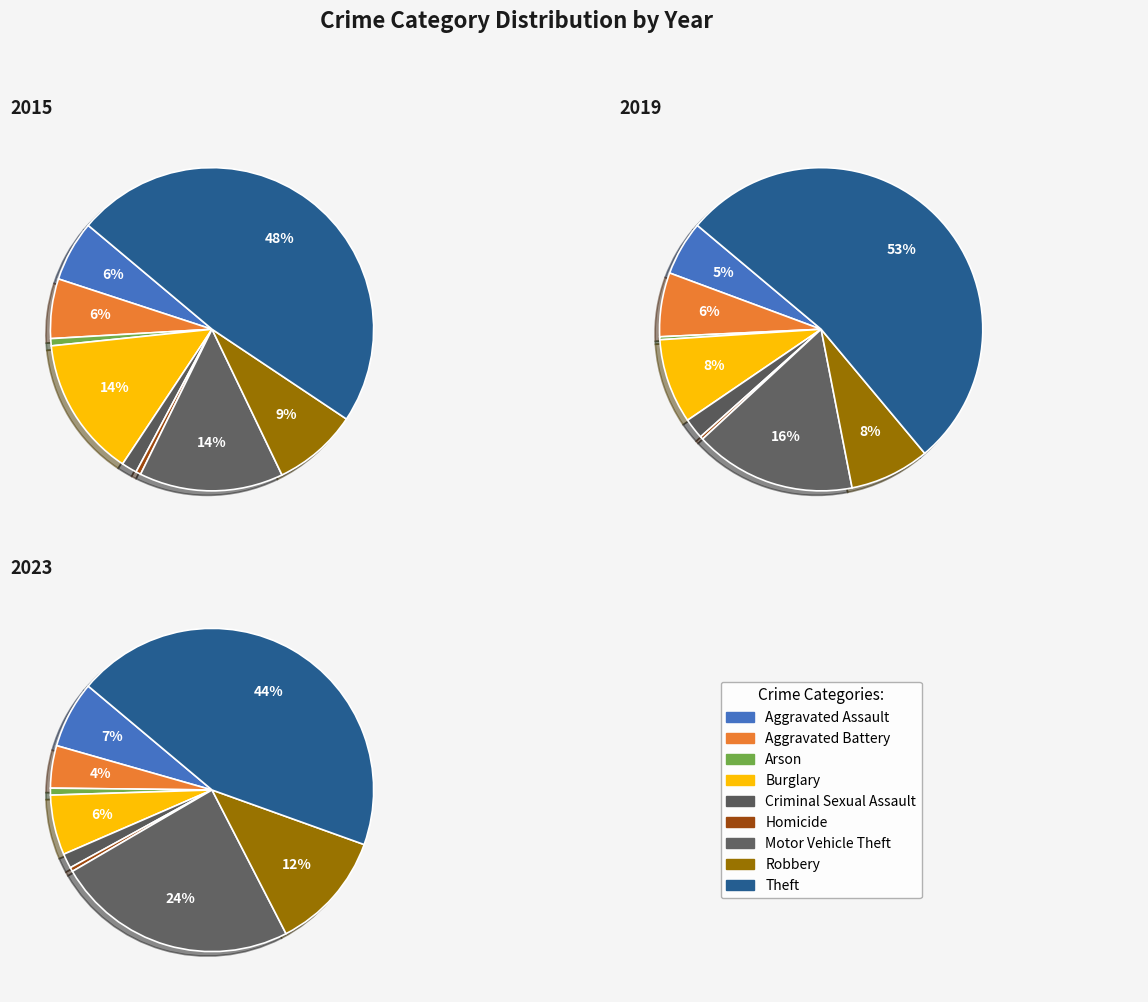

Combined, what portion of the pie is Theft and Homicide?

48.8%